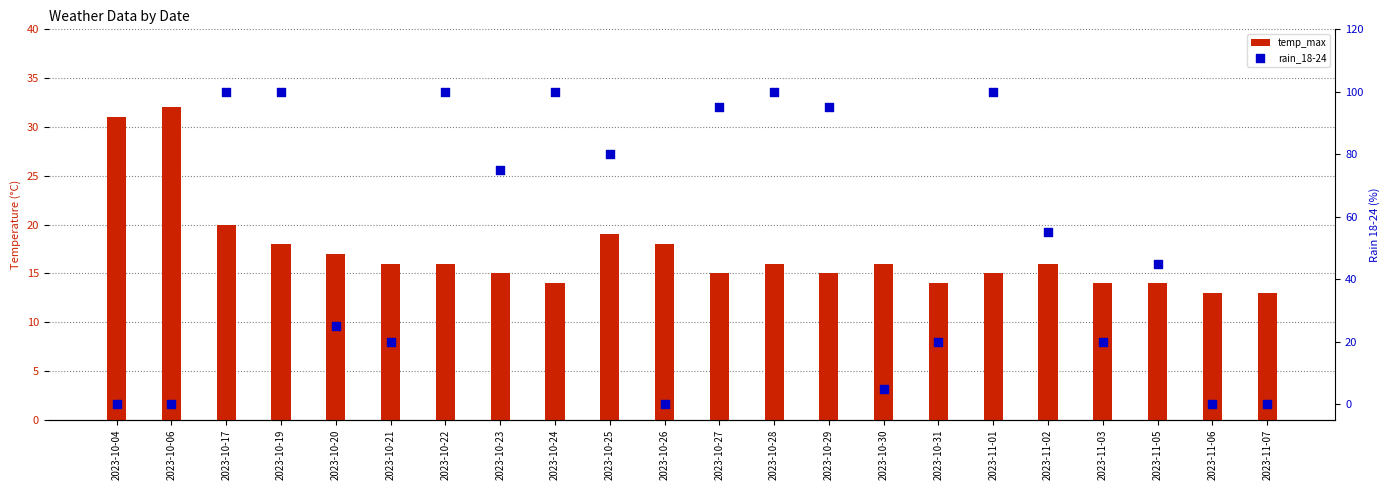

What are all the series names shown in the legend?

temp_max, rain_18-24